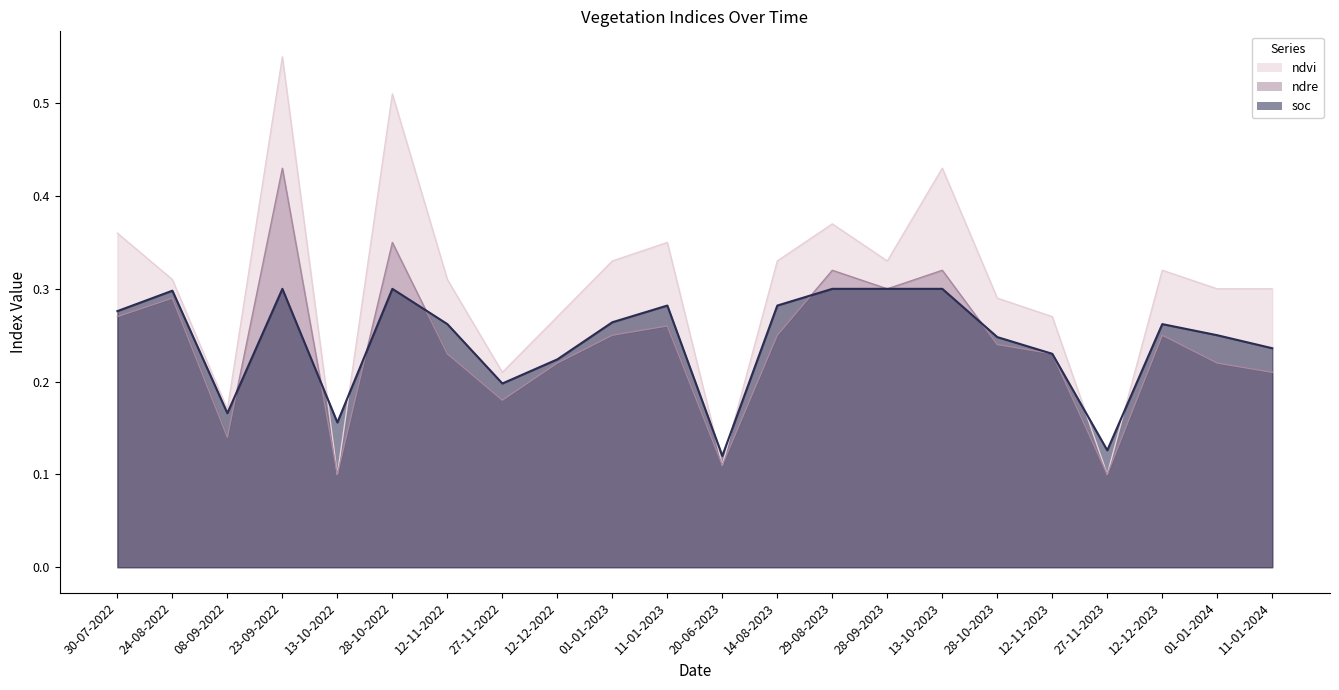

Which series changed the most between 08-09-2022 and 20-06-2023?

ndvi